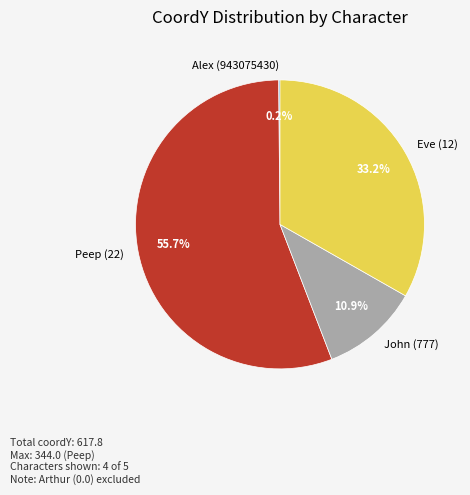

To the nearest percent, what portion does John (777) represent?

11%